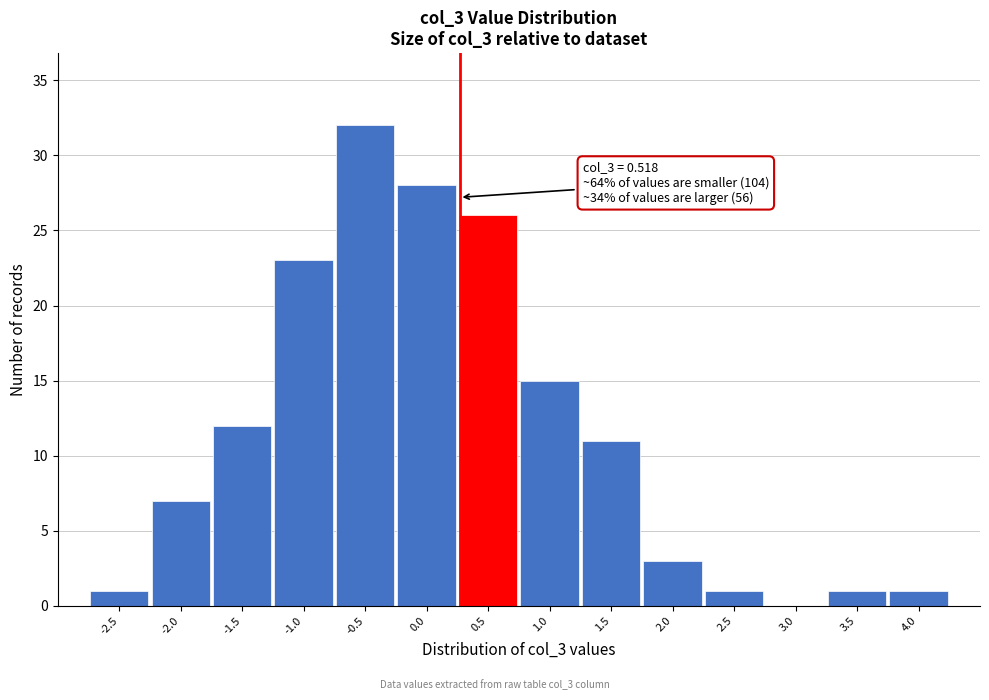

Reading right to left, extract all data points from this chart.

4.0=1	3.5=1	3.0=0	2.5=1	2.0=3	1.5=11	1.0=15	0.5=26	0.0=28	-0.5=32	-1.0=23	-1.5=12	-2.0=7	-2.5=1